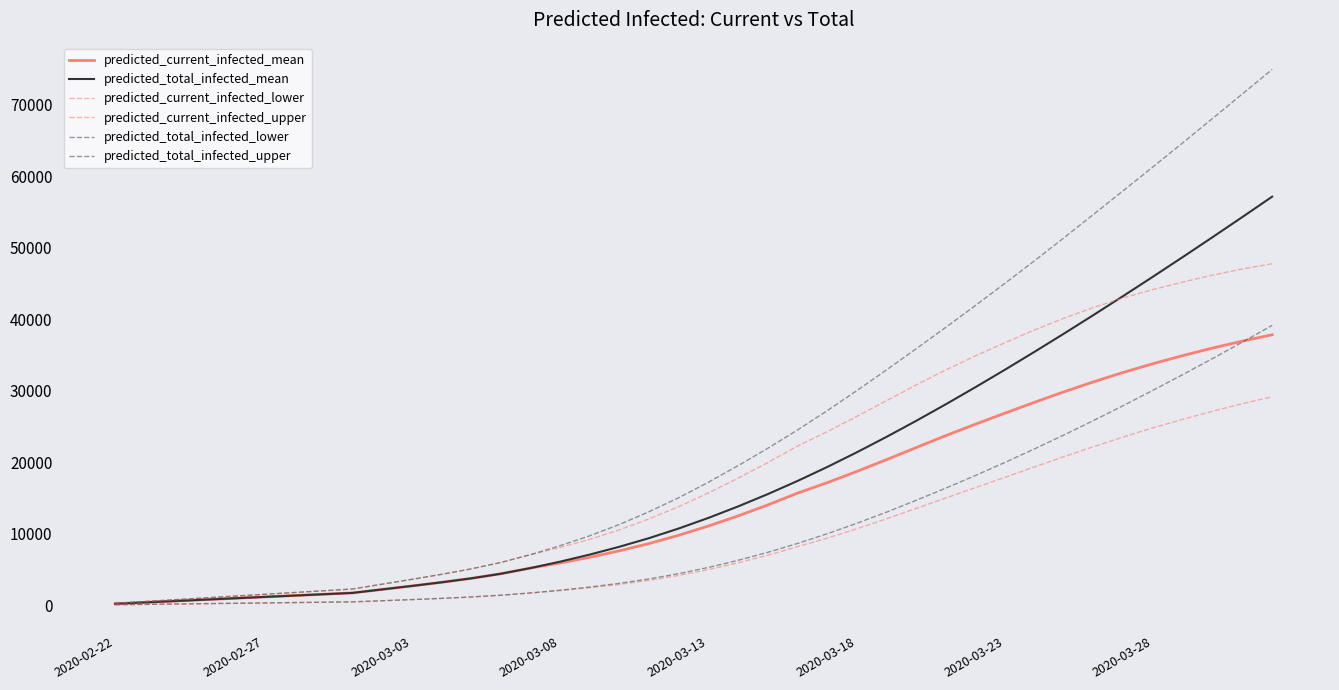

True or false: predicted_total_infected_upper and predicted_current_infected_mean intersect in this chart.

False